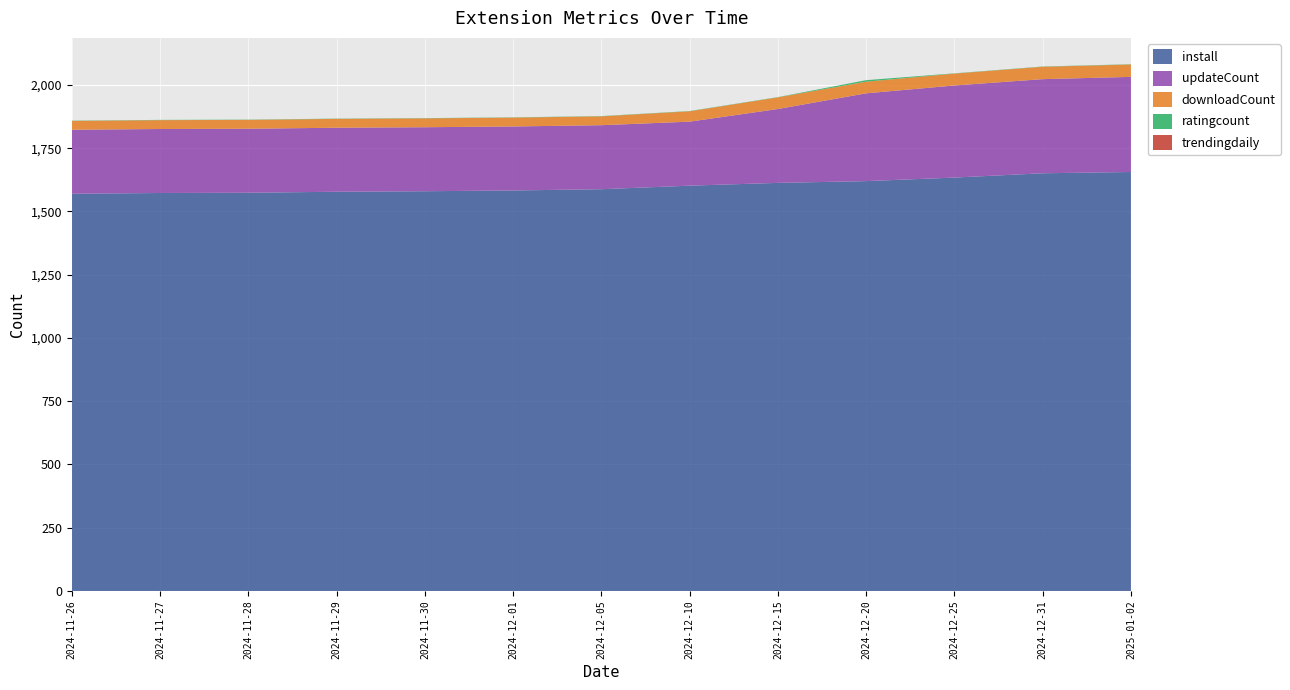

Reading left to right, list all the values displayed in this chart.

install: 2024-11-26=1570	2024-11-27=1573	2024-11-28=1574	2024-11-29=1578	2024-11-30=1580	2024-12-01=1583	2024-12-05=1588	2024-12-10=1602	2024-12-15=1613	2024-12-20=1620	2024-12-25=1634	2024-12-31=1651	2025-01-02=1656
downloadCount: 2024-11-26=35	2024-11-27=35	2024-11-28=35	2024-11-29=35	2024-11-30=35	2024-12-01=35	2024-12-05=35	2024-12-10=41	2024-12-15=46	2024-12-20=46	2024-12-25=47	2024-12-31=49	2025-01-02=49
updateCount: 2024-11-26=253	2024-11-27=253	2024-11-28=253	2024-11-29=253	2024-11-30=253	2024-12-01=253	2024-12-05=253	2024-12-10=253	2024-12-15=292	2024-12-20=347	2024-12-25=364	2024-12-31=372	2025-01-02=376
ratingcount: 2024-11-26=1	2024-11-27=1	2024-11-28=1	2024-11-29=1	2024-11-30=1	2024-12-01=1	2024-12-05=1	2024-12-10=1	2024-12-15=1	2024-12-20=6	2024-12-25=1	2024-12-31=1	2025-01-02=1
trendingdaily: 2024-11-26=0	2024-11-27=0	2024-11-28=0	2024-11-29=0	2024-11-30=0	2024-12-01=0	2024-12-05=0	2024-12-10=0	2024-12-15=0	2024-12-20=0	2024-12-25=0	2024-12-31=0	2025-01-02=0